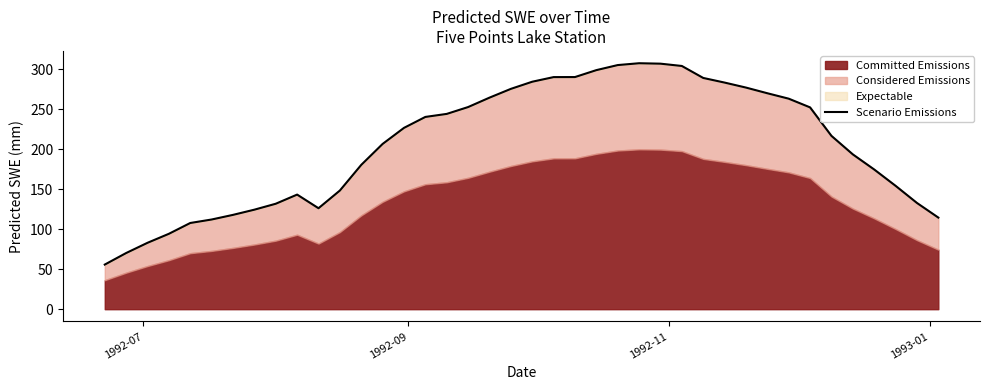

How many interior local valleys (lower than both neighbors) does the data have?

1